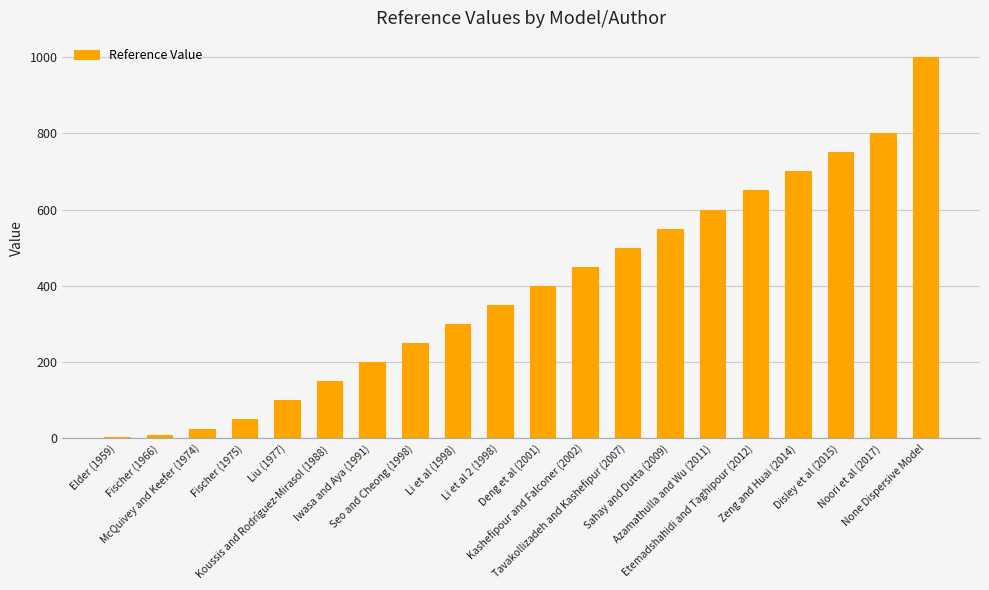

At which category does the chart reach its peak across all series?

None Dispersive Model